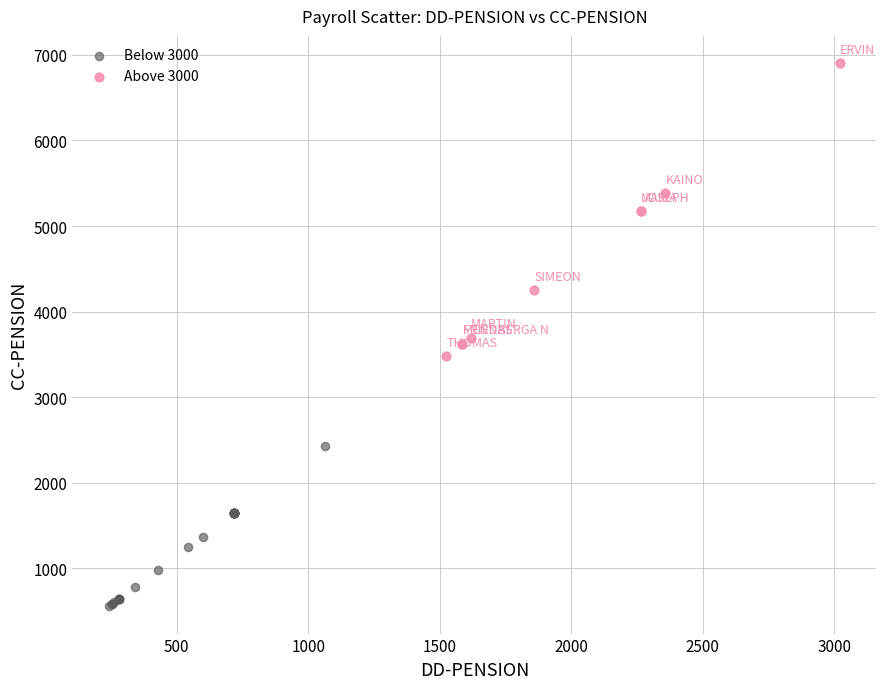

Which series contains the lowest Y value?

Below 3000